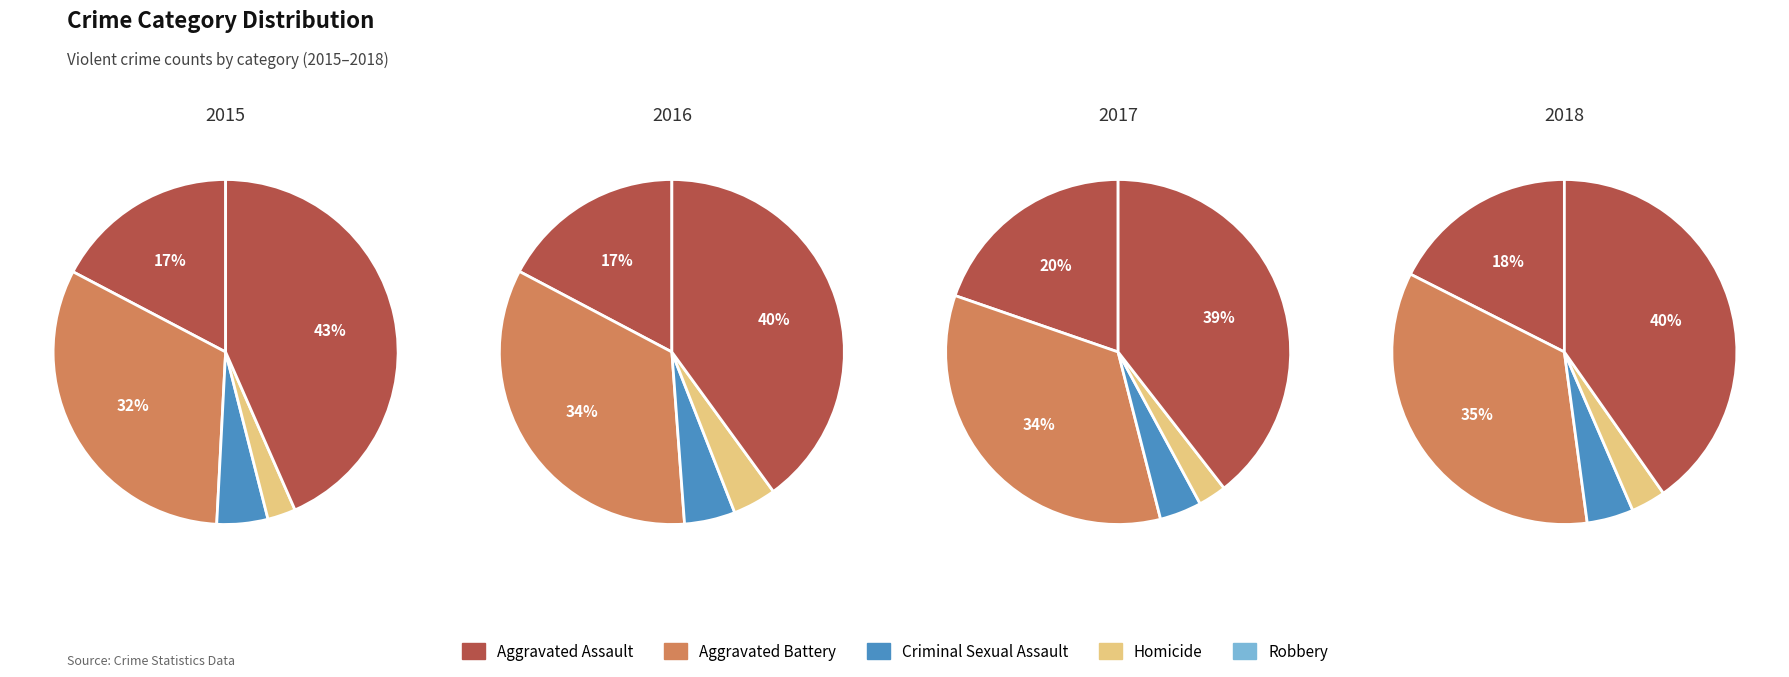

What is the smallest slice in the pie chart?

Homicide